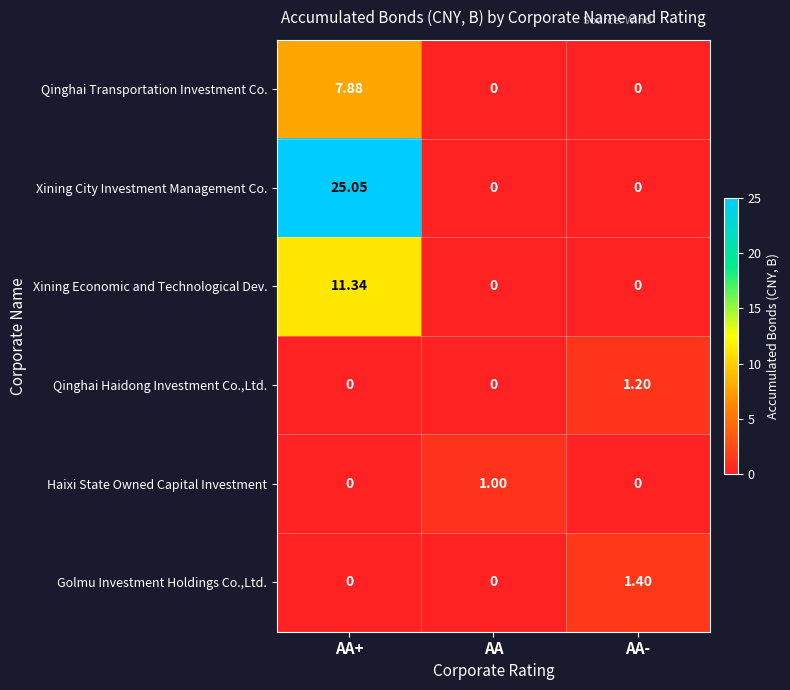

Between AA+ and AA, which series saw the biggest shift?

Xining City Investment Management Co.